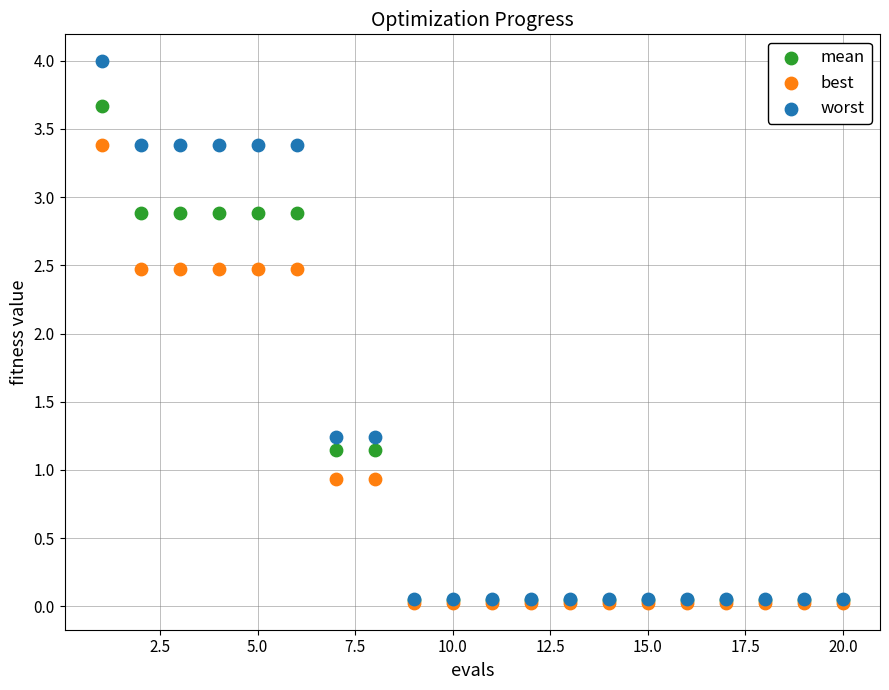

What are all the series names shown in the legend?

mean, best, worst